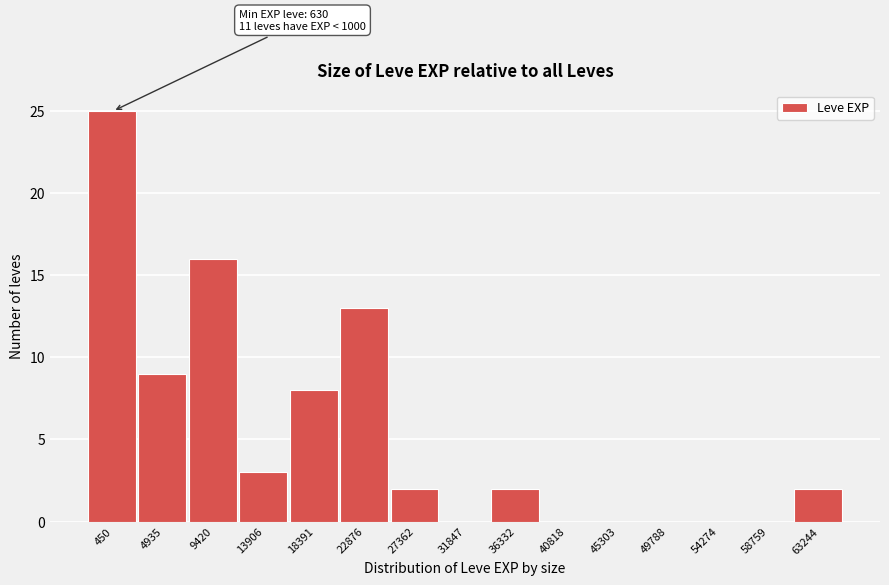

Reading left to right, list all the values displayed in this chart.

450=25	4935=9	9420=16	13906=3	18391=8	22876=13	27362=2	31847=0	36332=2	40818=0	45303=0	49788=0	54274=0	58759=0	63244=2